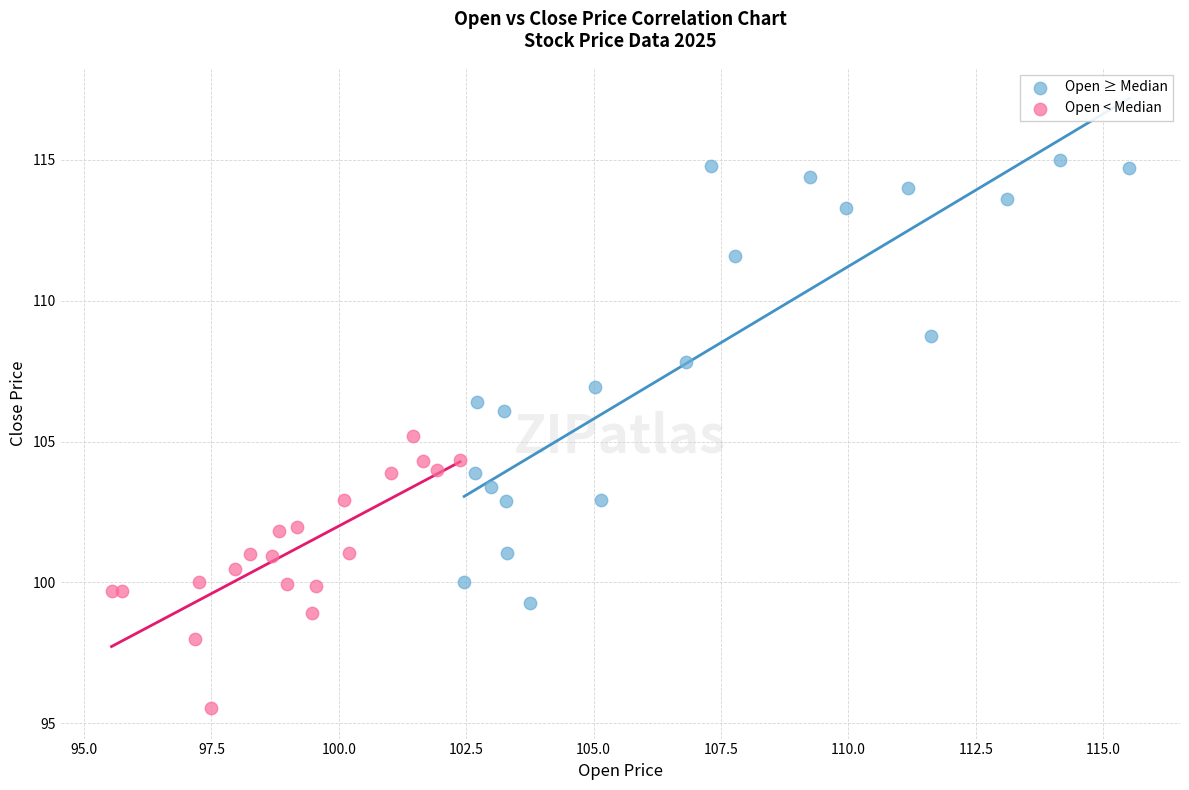

Which series reaches the maximum Y coordinate?

Open ≥ Median